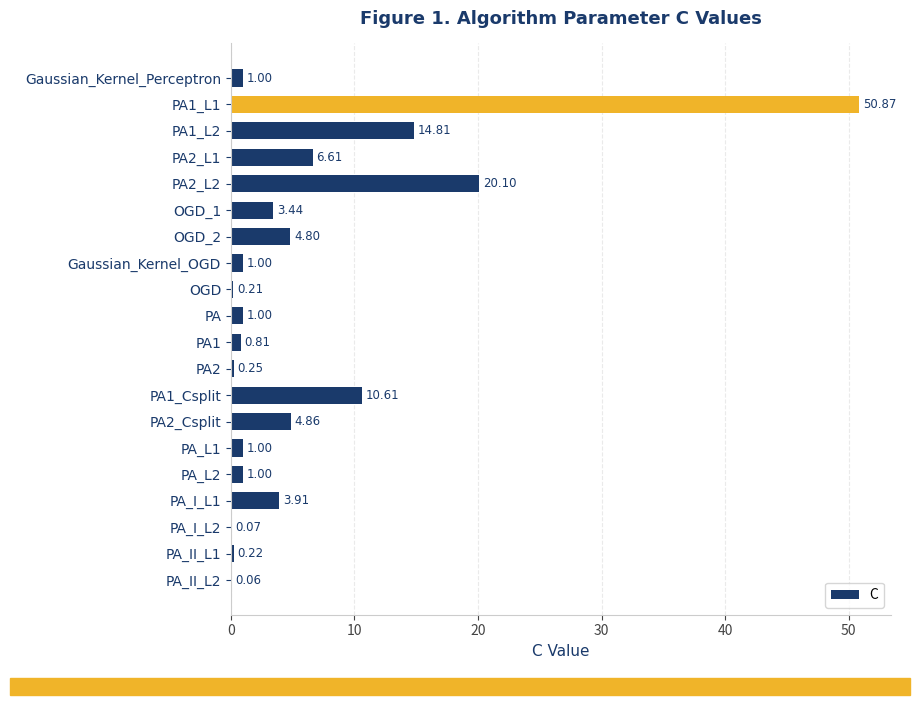

At which label is the value closest to 25?

PA2_L2